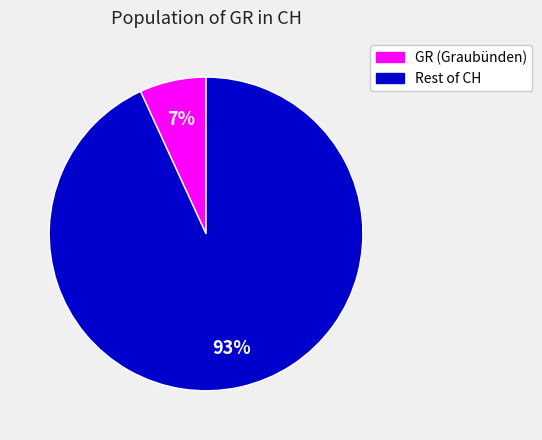

Does any single category account for the majority?

Yes